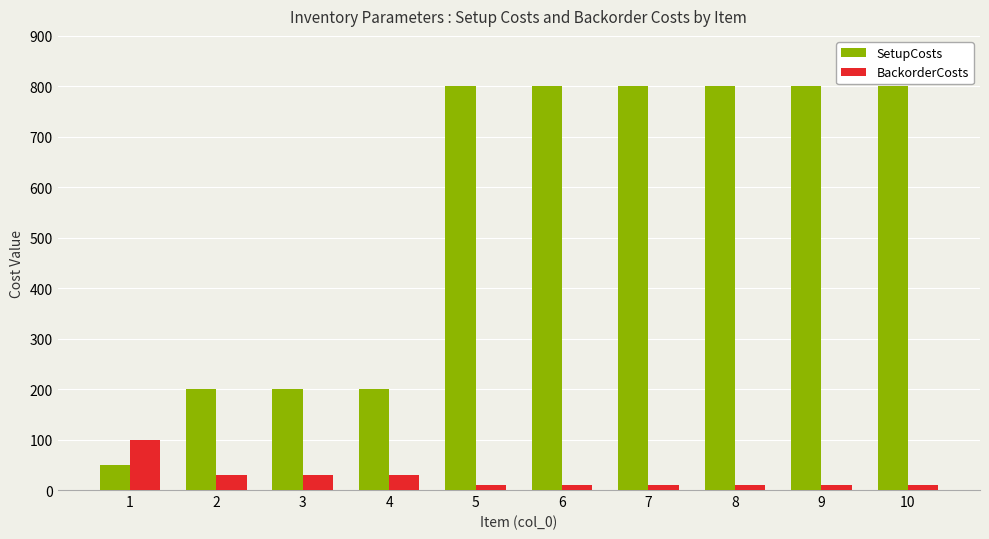

Which series has the largest total across all categories?

SetupCosts